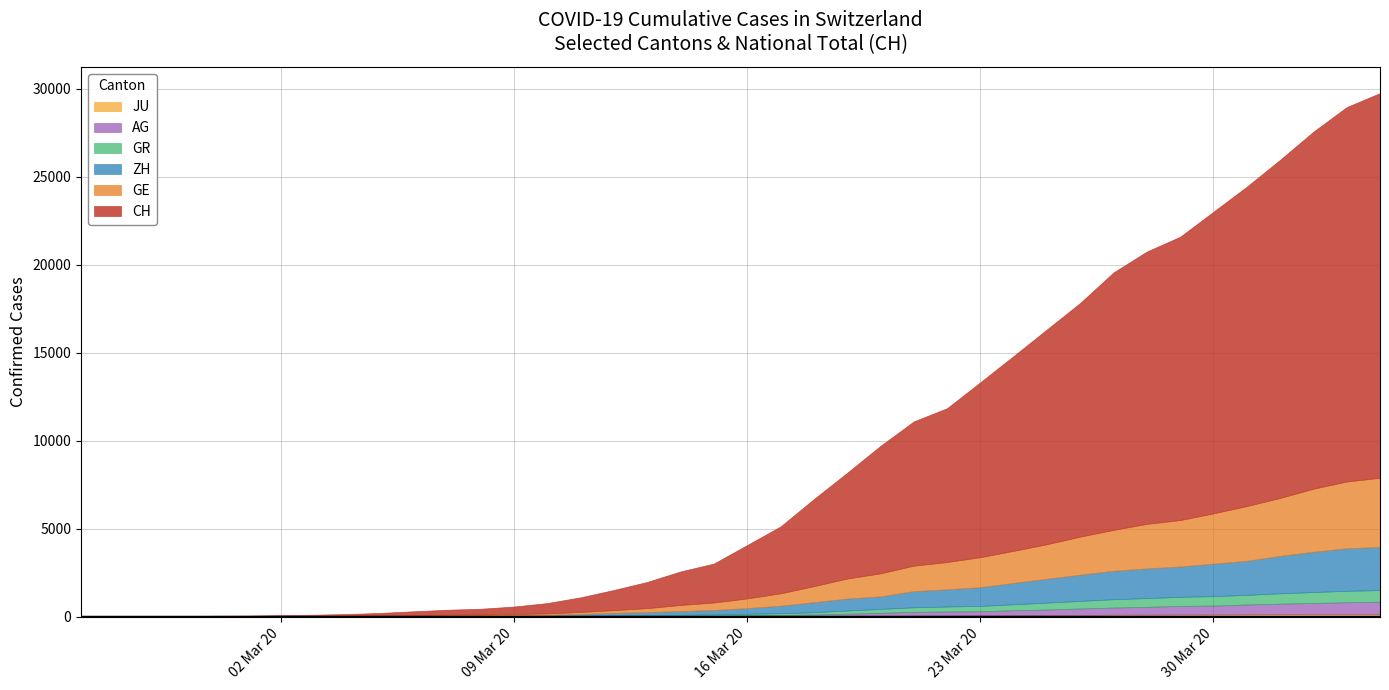

True or false: ZH has a value of 218 at 2020-03-14.

True